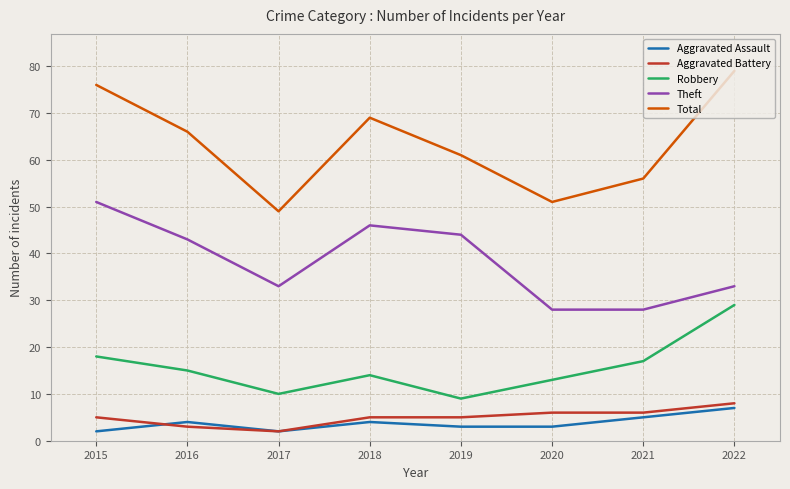

Which series has the widest spread of values?

Total